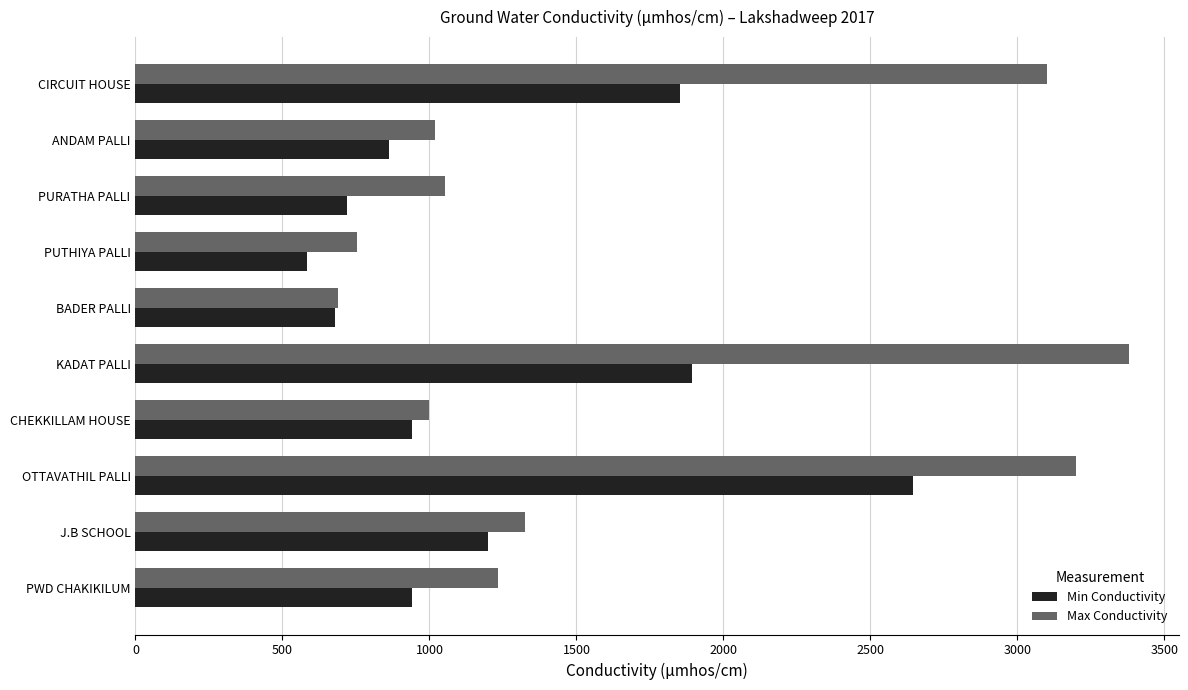

Is it true that Min Conductivity equals 863 at ANDAM PALLI?

True